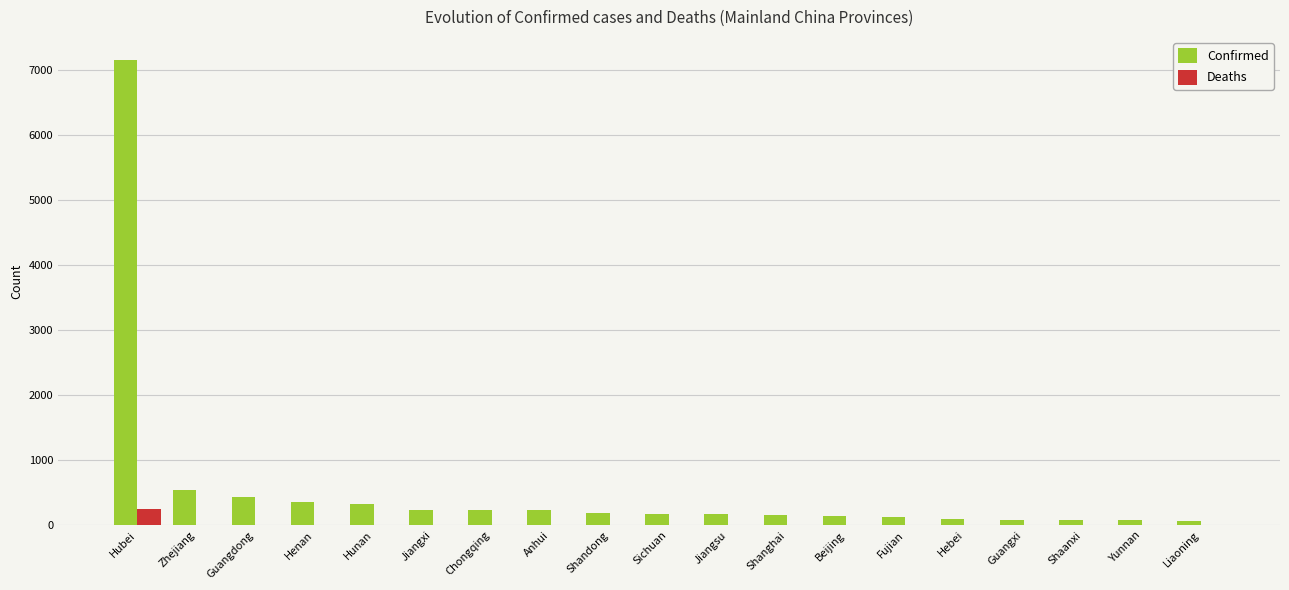

Are the bars grouped side by side (vs. stacked)?

Yes